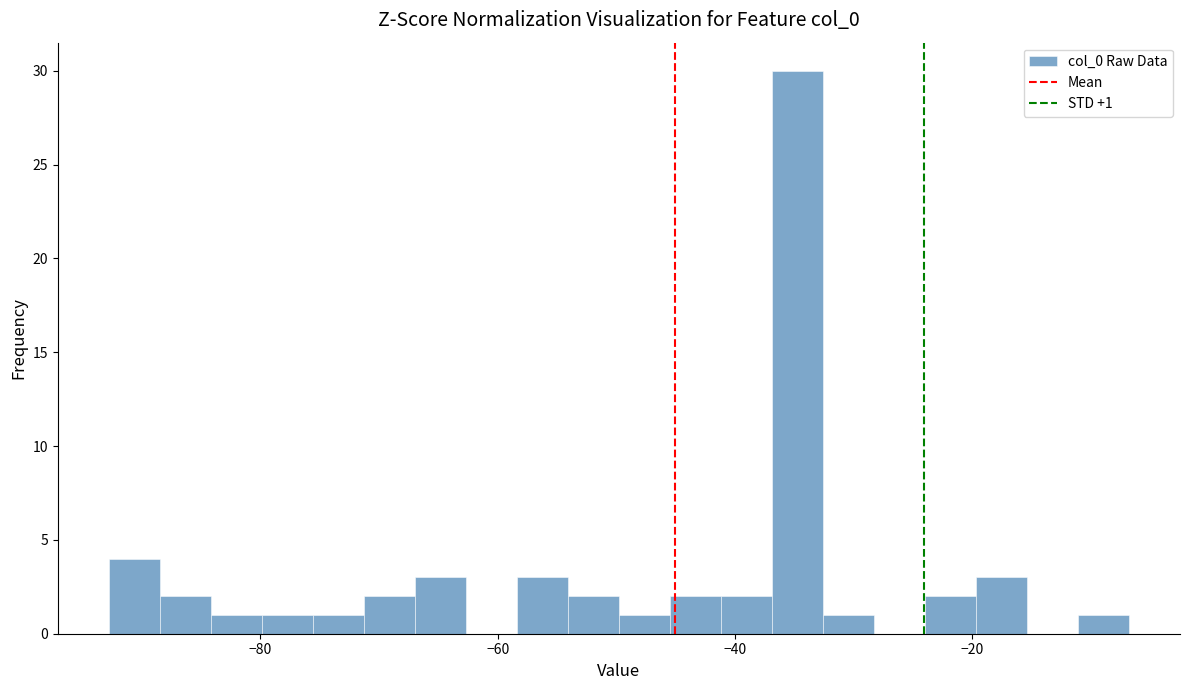

Read against the x-axis, roughly where is the centre of the tallest bar?

-34